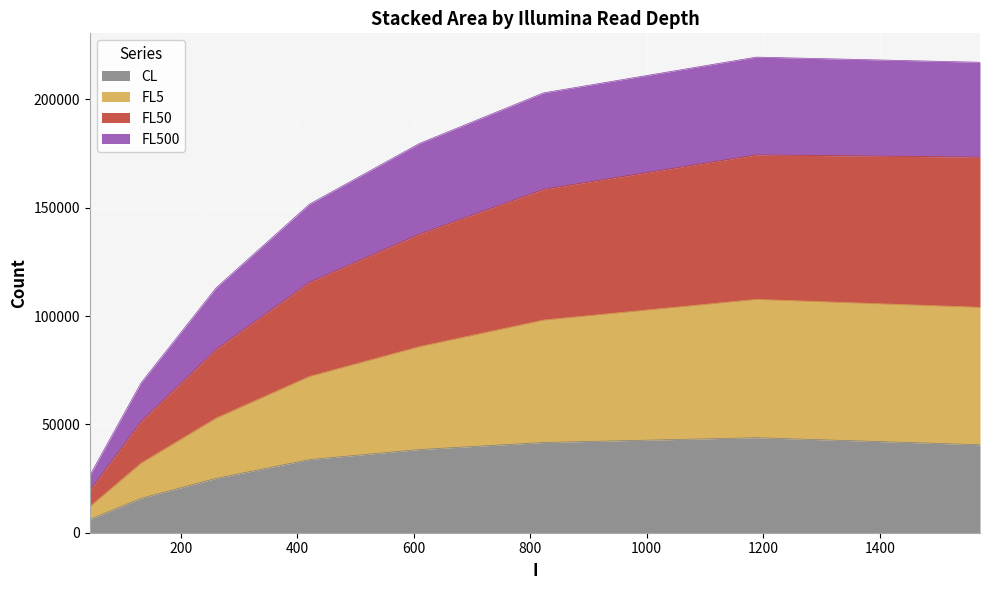

True or false: FL5 and FL500 cross at least once.

False